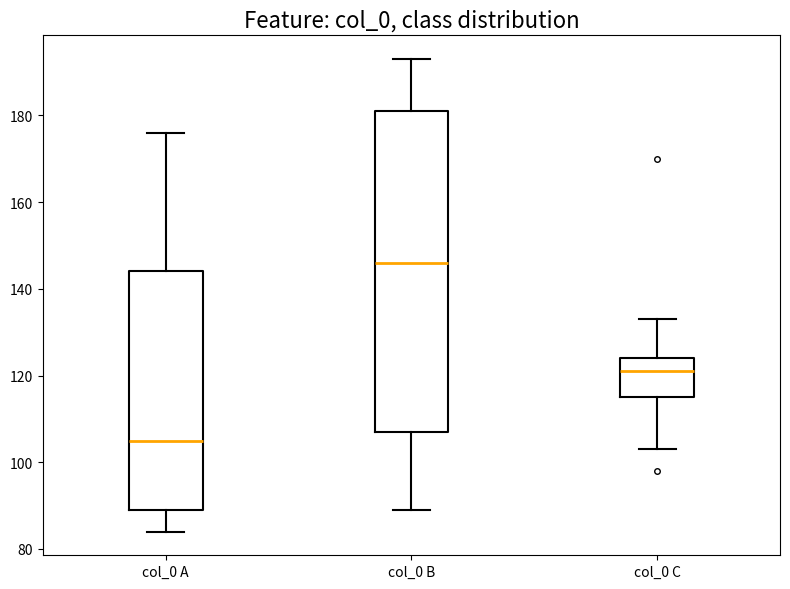

Where does the median line of the box for col_0 A sit on the y-axis? The values are not printed on the chart, so give them approximately, as read against the axis.

106